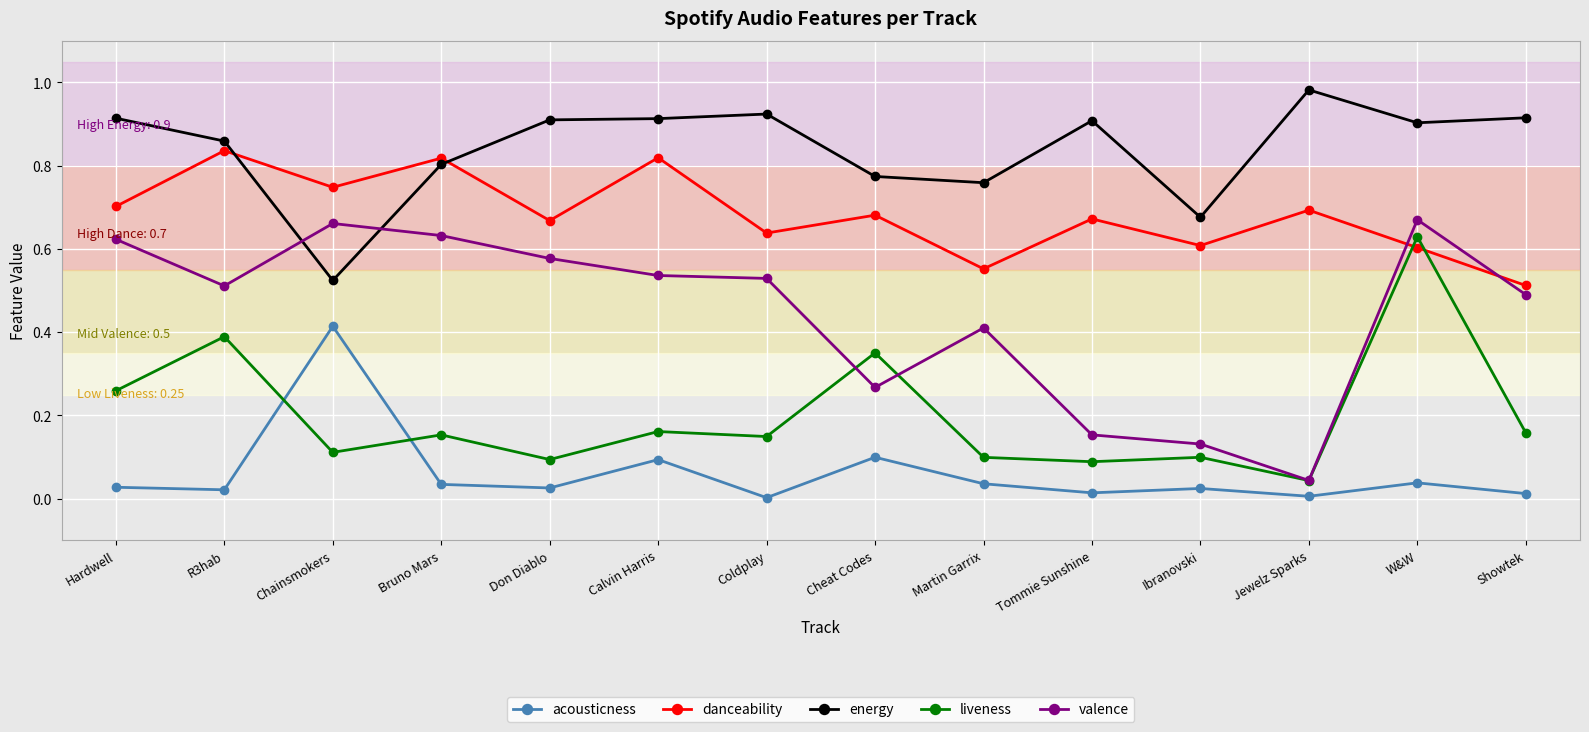

At which label does danceability reach its peak?

R3hab